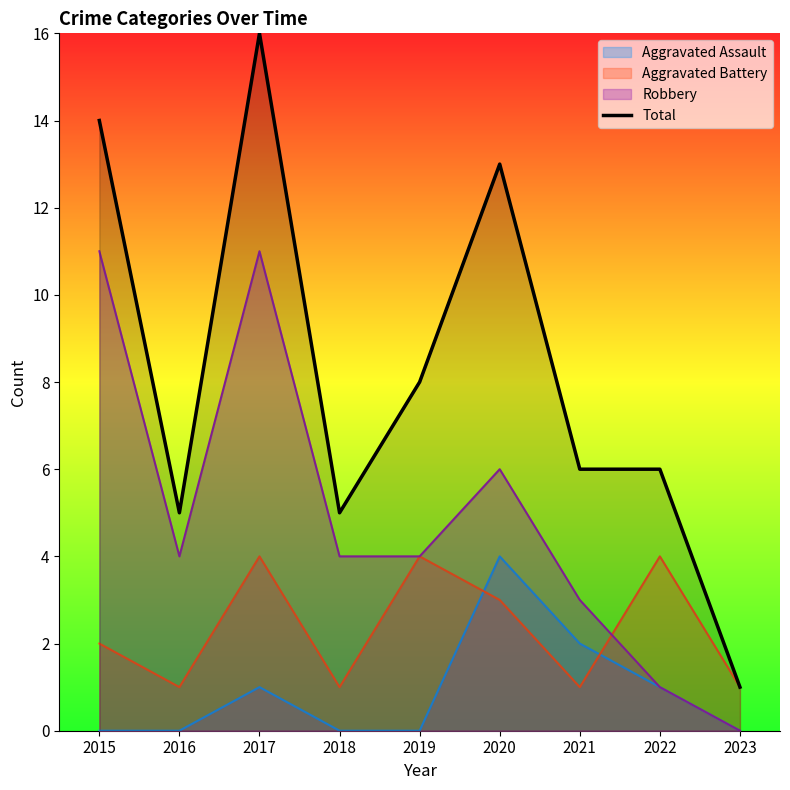

How many interior local peaks (higher than both neighbors) does the data have?

2